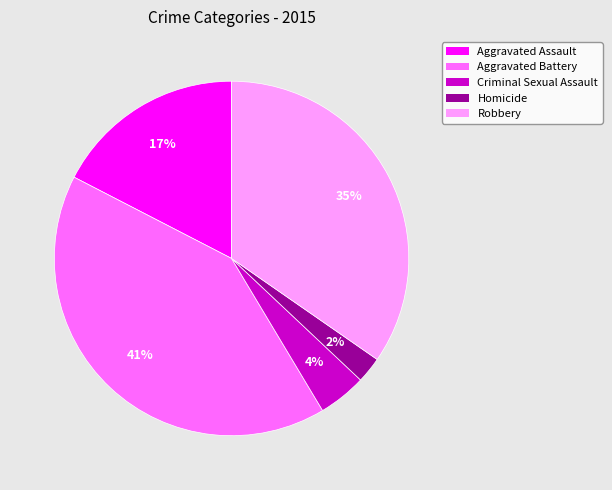

To the nearest percent, what portion does Aggravated Assault represent?

17%